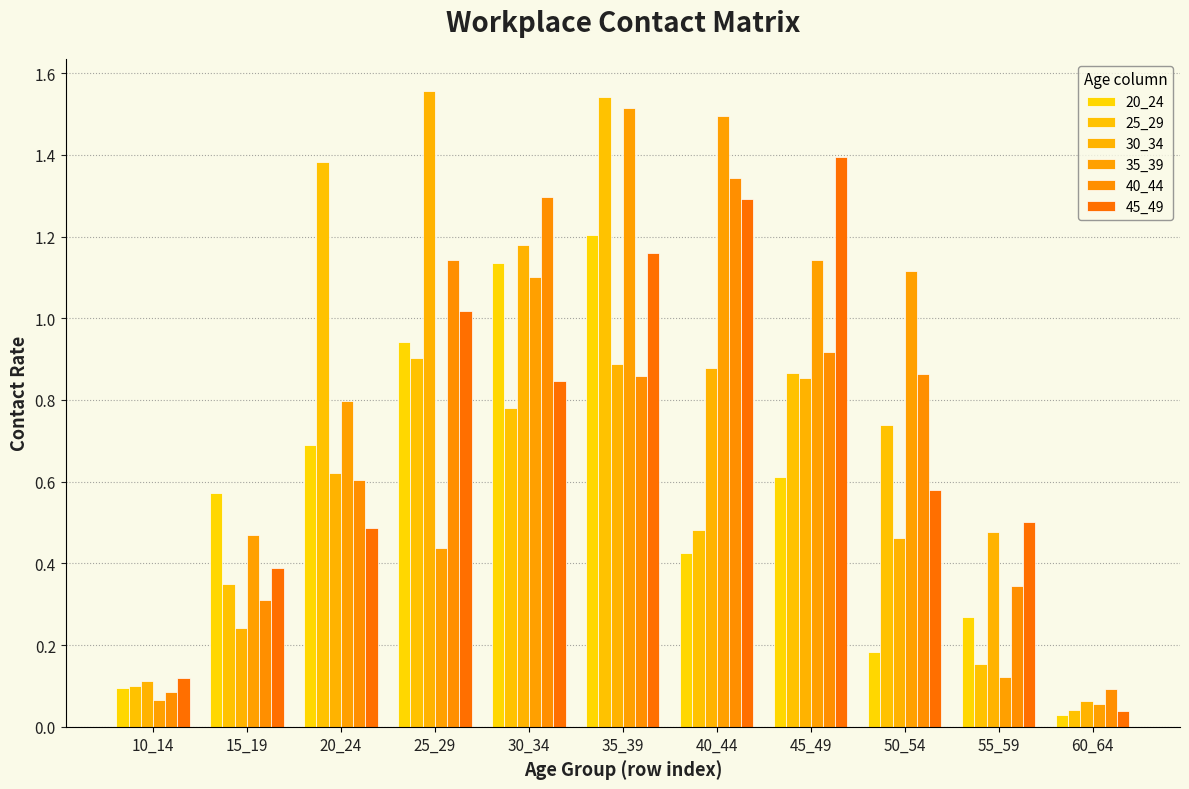

Reading left to right, list all the values displayed in this chart.

20_24: 0.1	0.6	0.7	0.9	1.1	1.2	0.4	0.6	0.2	0.3	0.0
25_29: 0.1	0.3	1.4	0.9	0.8	1.5	0.5	0.9	0.7	0.2	0.0
30_34: 0.1	0.2	0.6	1.6	1.2	0.9	0.9	0.9	0.5	0.5	0.1
35_39: 0.1	0.5	0.8	0.4	1.1	1.5	1.5	1.1	1.1	0.1	0.1
40_44: 0.1	0.3	0.6	1.1	1.3	0.9	1.3	0.9	0.9	0.3	0.1
45_49: 0.1	0.4	0.5	1.0	0.8	1.2	1.3	1.4	0.6	0.5	0.0